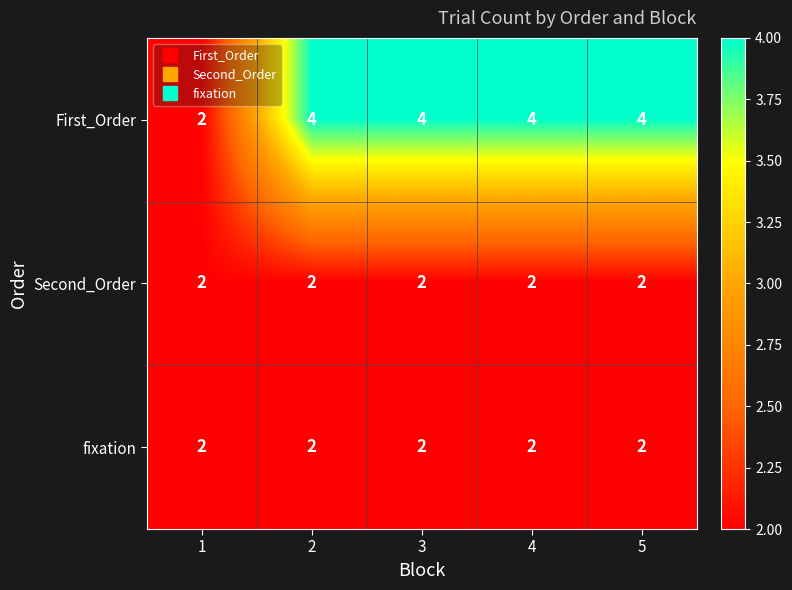

At how many categories does at least one series exceed 3?

4